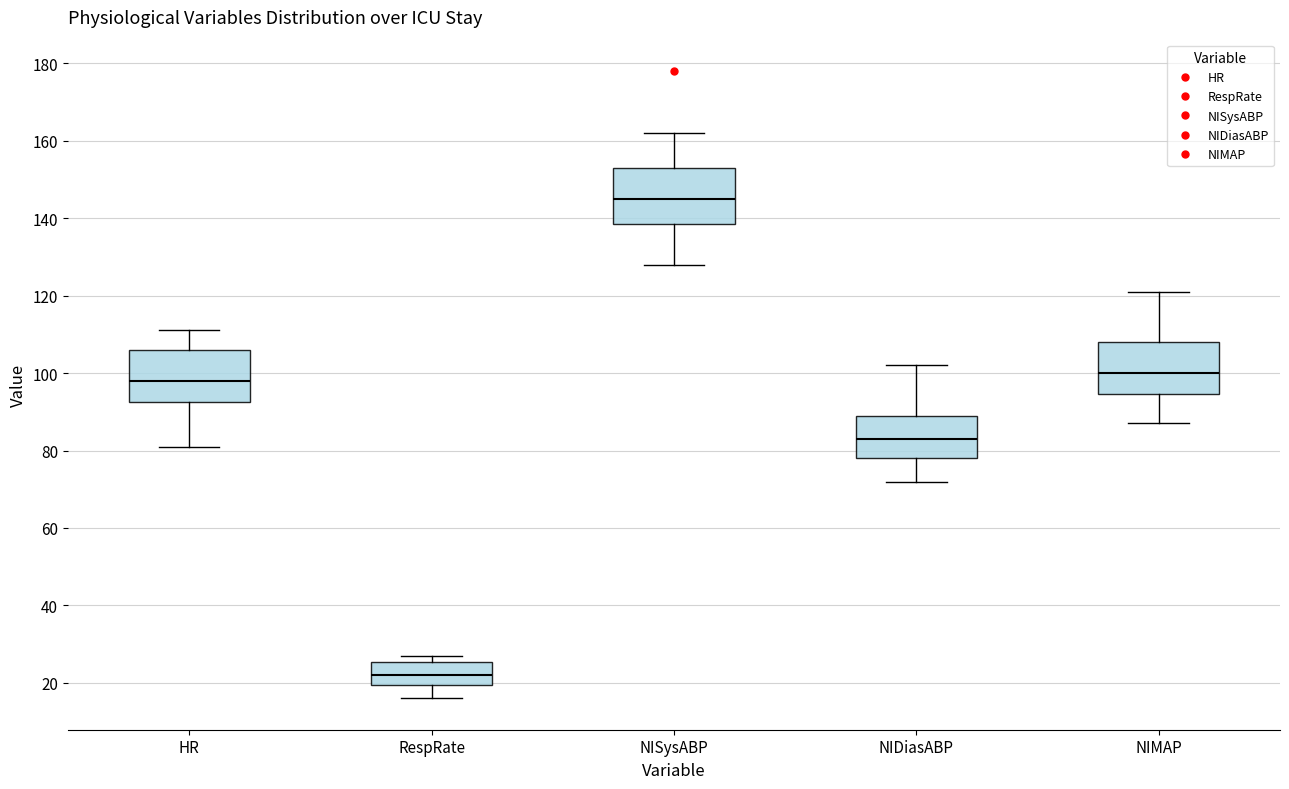

Where does the lower whisker of the box for NIMAP end on the y-axis? The values are not printed on the chart, so give them approximately, as read against the axis.

88